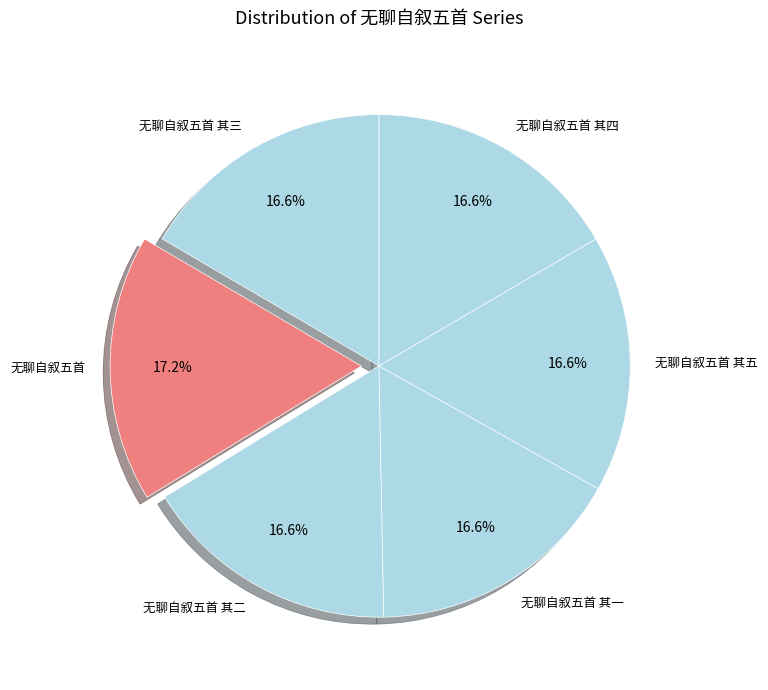

The 无聊自叙五首 其三 slice represents 29% of the pie. True or false?

False